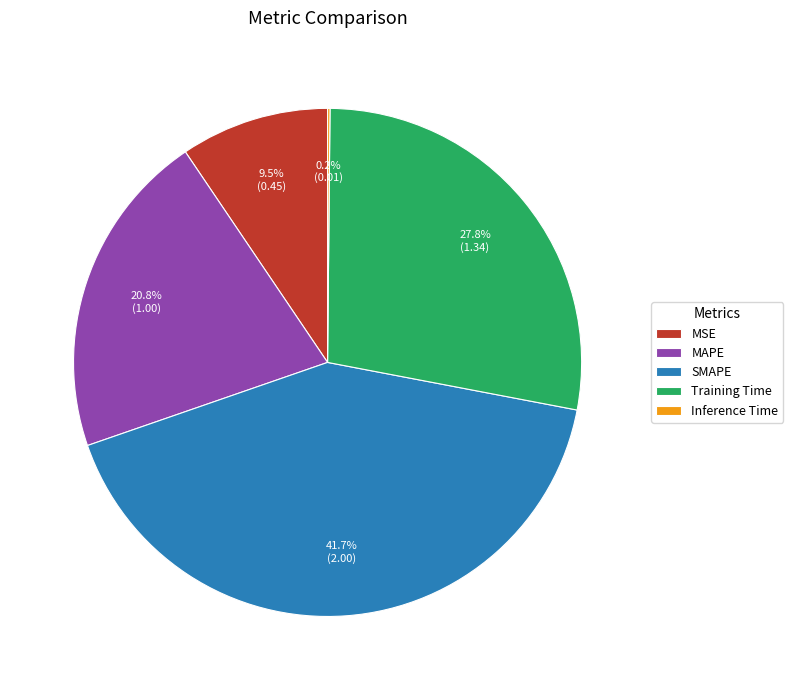

Which category has the biggest portion of the pie?

SMAPE